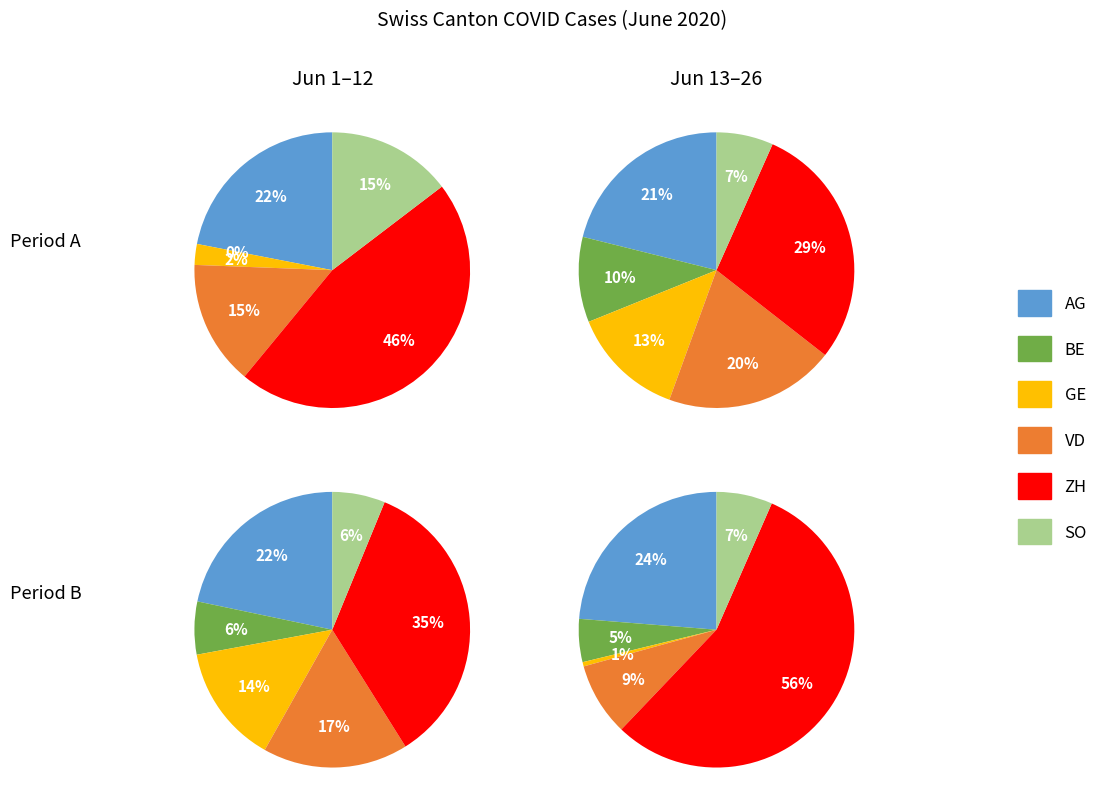

Which series changed the most between 2020-06-11 and 2020-06-15?

ZH